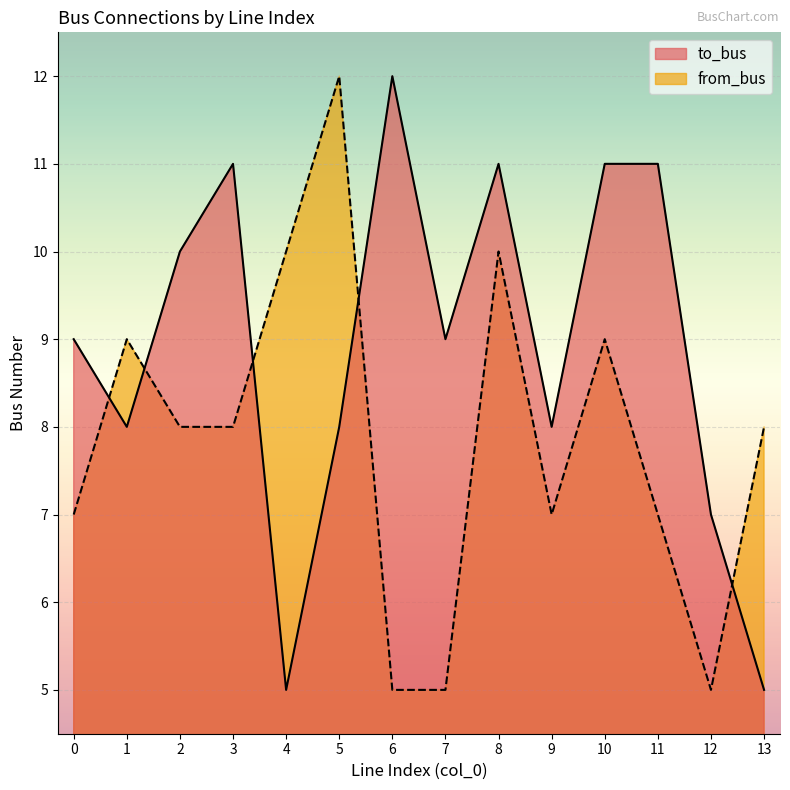

Which series has the widest spread of values?

to_bus